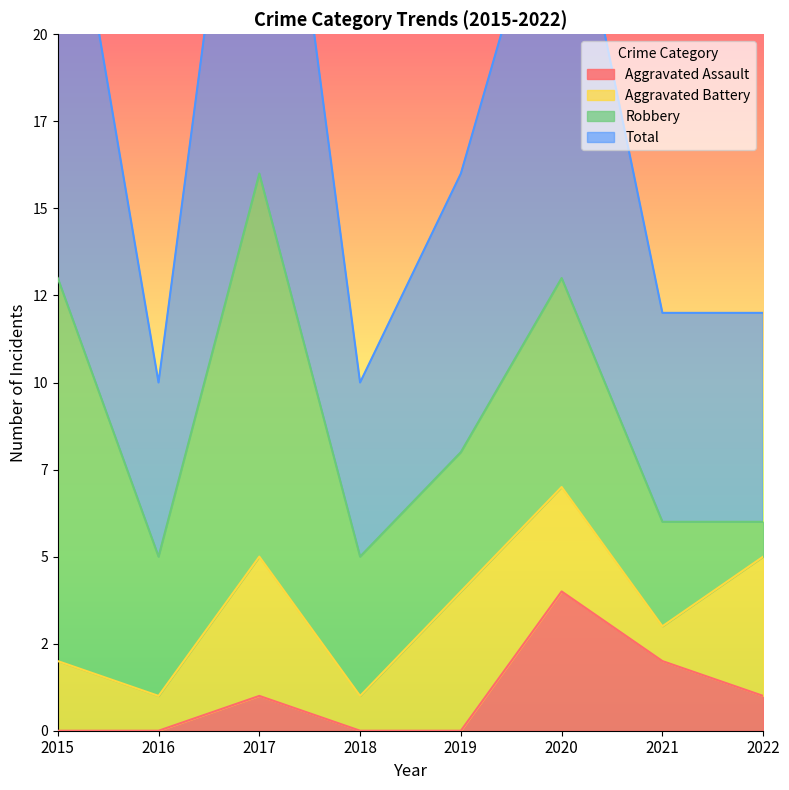

Which category has the lowest value in the Total series?

2016